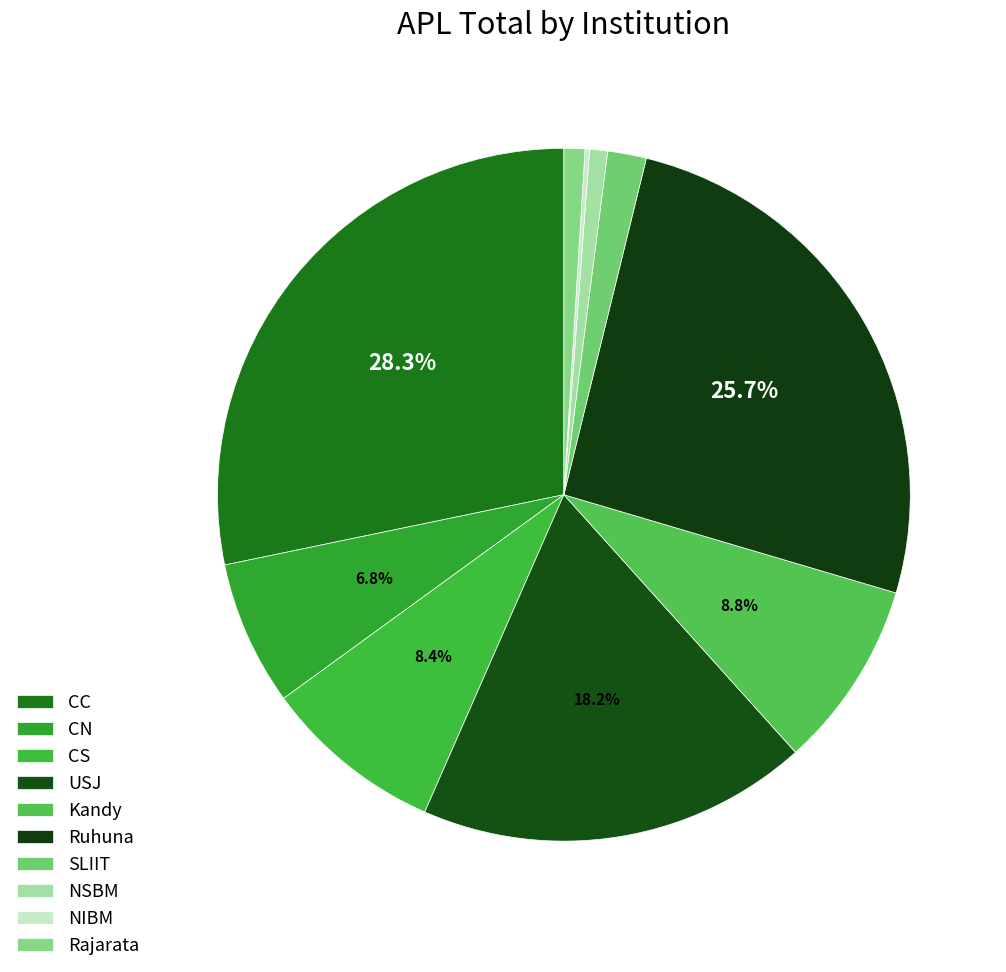

Rank the categories by value from lowest to highest.

NIBM, NSBM, Rajarata, SLIIT, CN, CS, Kandy, USJ, Ruhuna, CC